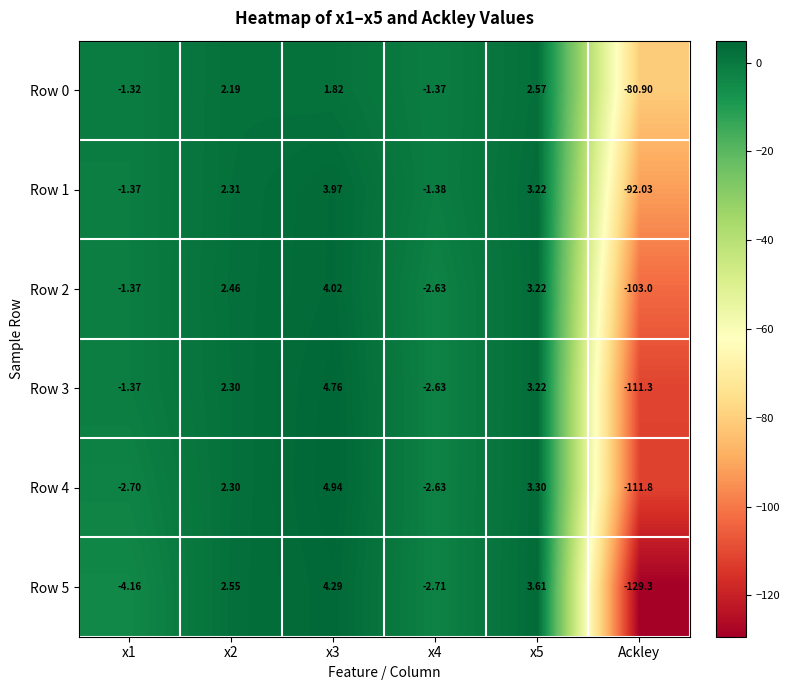

How many data points in Row 1 are above 2?

3